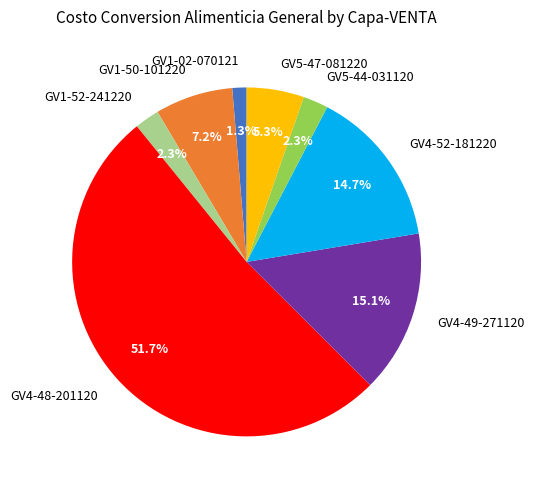

Does GV4-52-181220 account for over 50% of the chart?

No